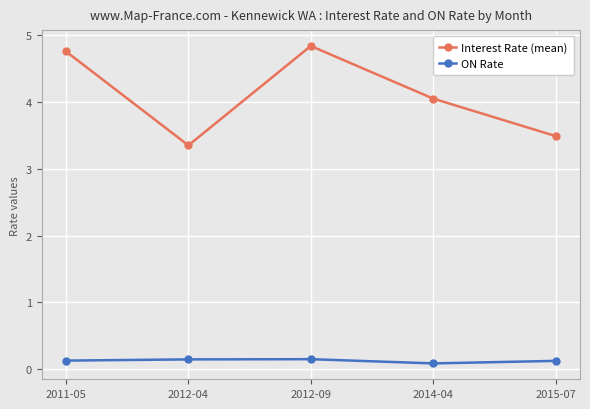

In Interest Rate (mean), how many points are higher than both neighbors (excluding endpoints)?

1